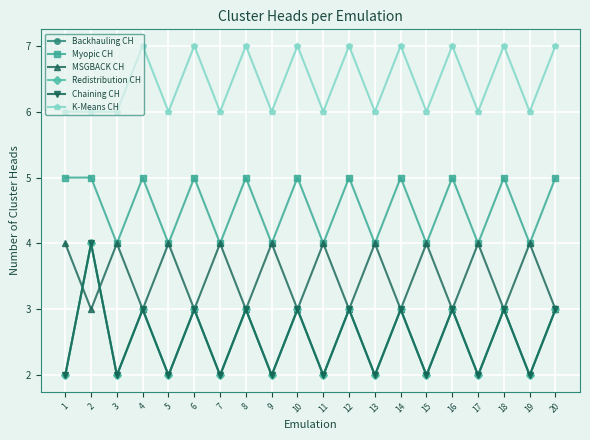

True or false: MSGBACK CH has a value of 2 at 10.

False